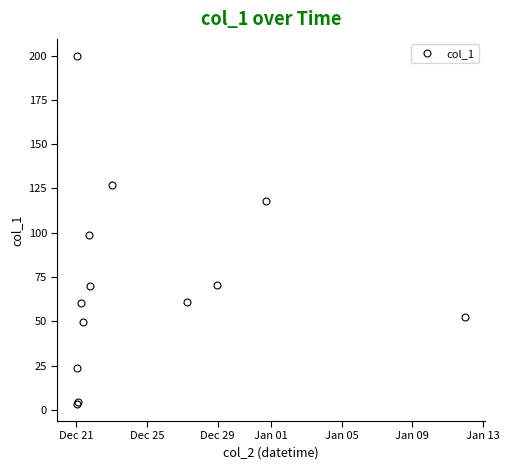

What is the difference between the maximum and minimum values?

196.1